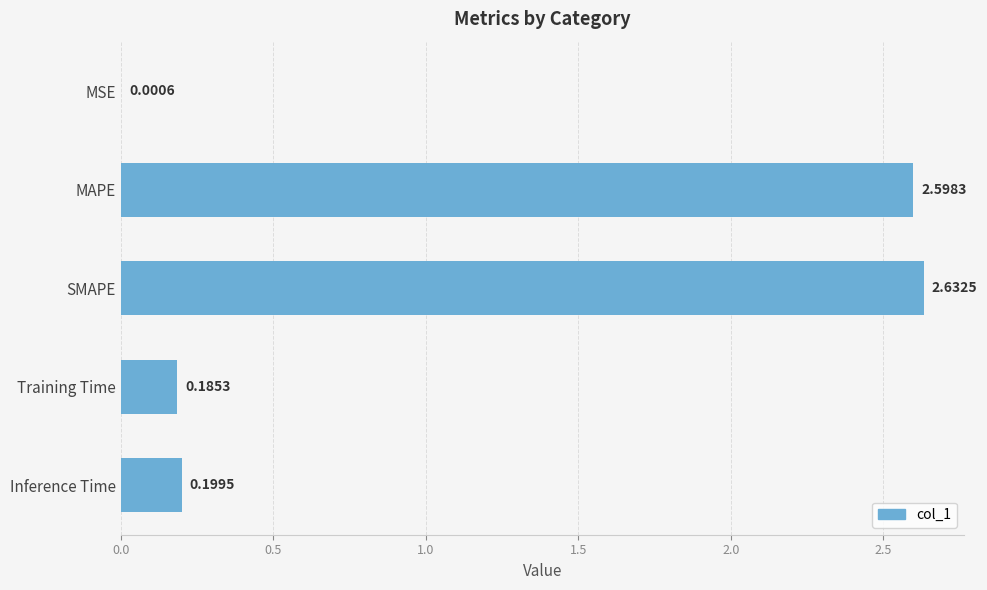

Where is the data nearest to the value 1?

Inference Time